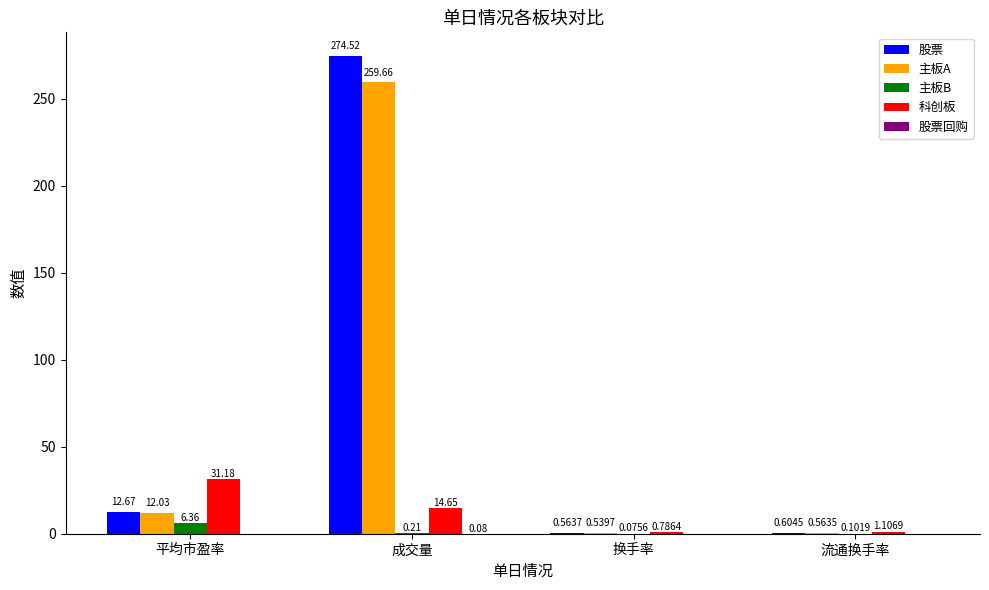

At which label is 股票 closest to 137?

平均市盈率